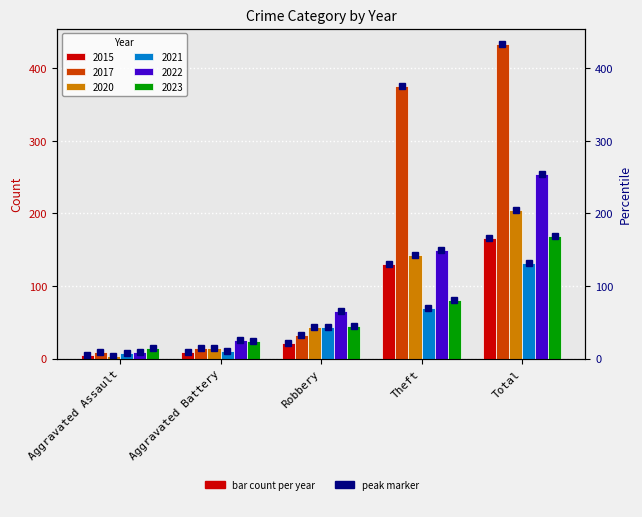

What value does the 2020 series have at Aggravated Battery, to the nearest 5?

15